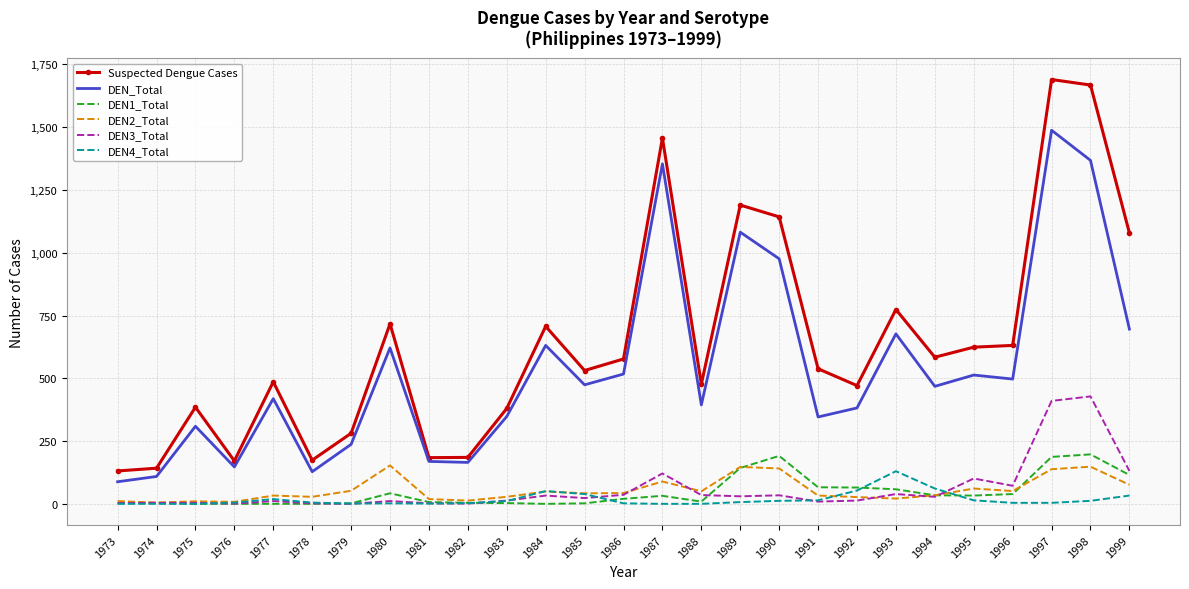

Which series has the widest spread of values?

Suspected Dengue Cases